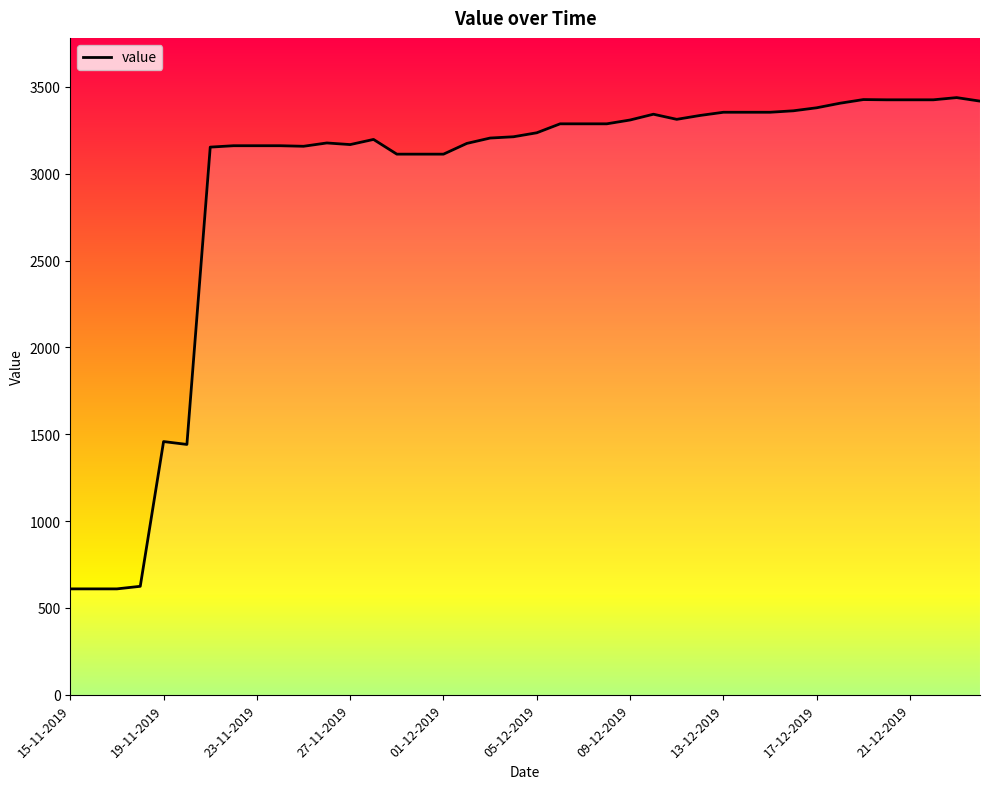

How many points are lower than both their immediate neighbors (excluding endpoints)?

4